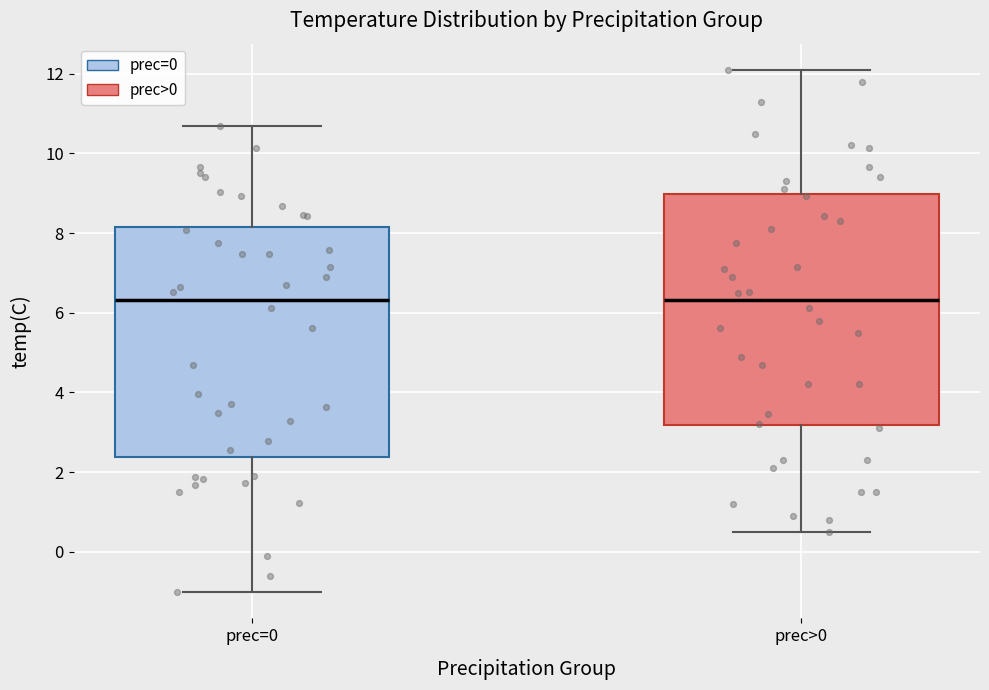

Reading left to right, transcribe this box plot: for each box, give where its median line is, the range the box spans, and where its two whiskers end, as read against the y-axis. The values are not printed on the chart, so give them approximately, as read against the axis.

prec=0: median 6.4, box 2.4 to 8.2, whiskers -1.0 to 10.6
prec>0: median 6.4, box 3.2 to 9.0, whiskers 0.6 to 12.2